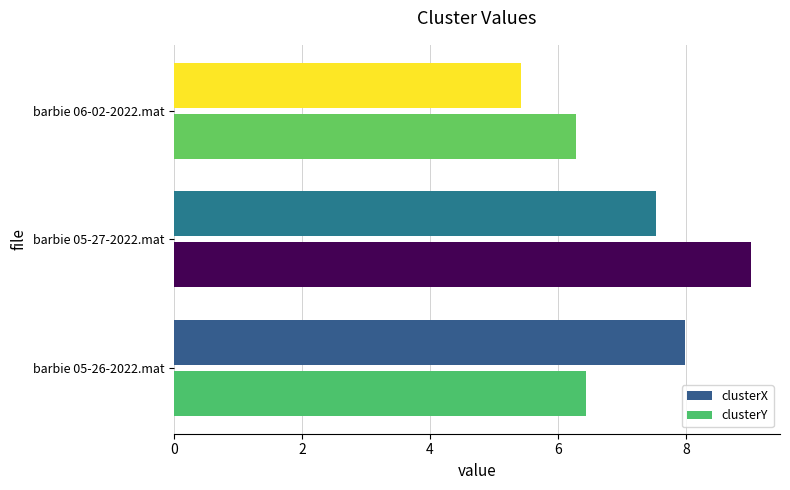

Is the value of clusterX at barbie 06-02-2022.mat greater than the value of clusterY at barbie 05-27-2022.mat?

No